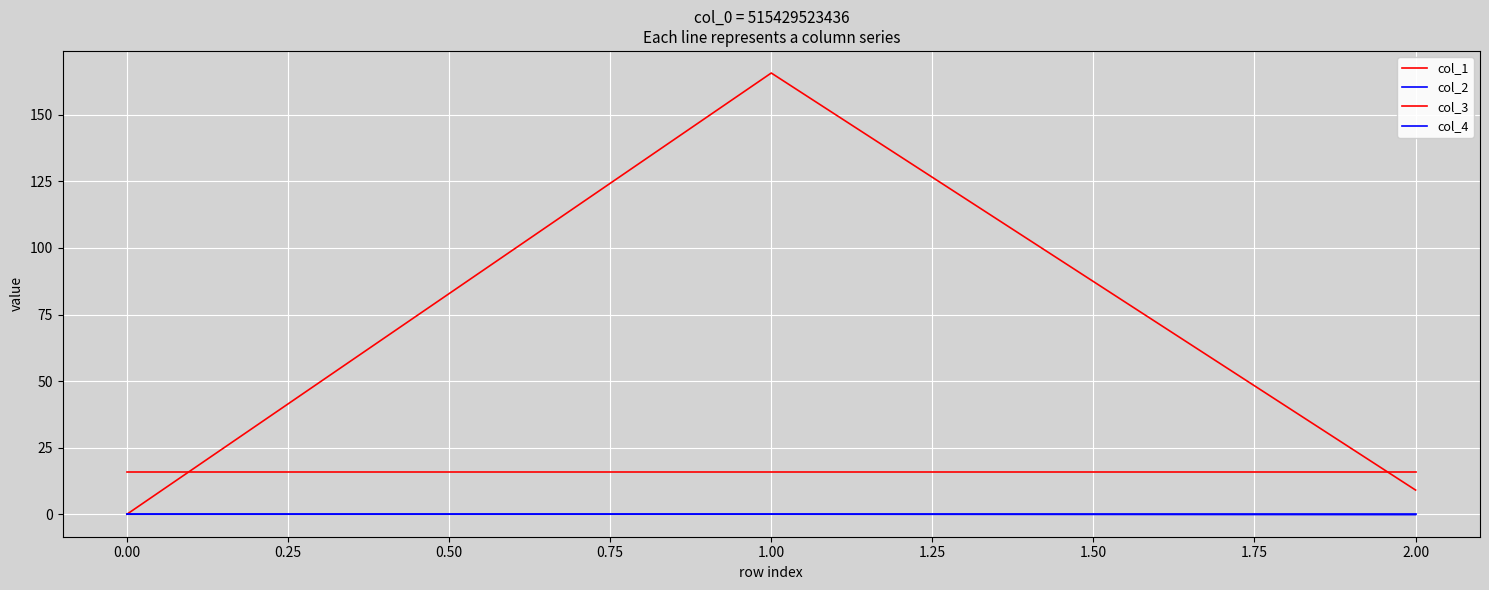

Is this an area chart (filled region under the line)?

No